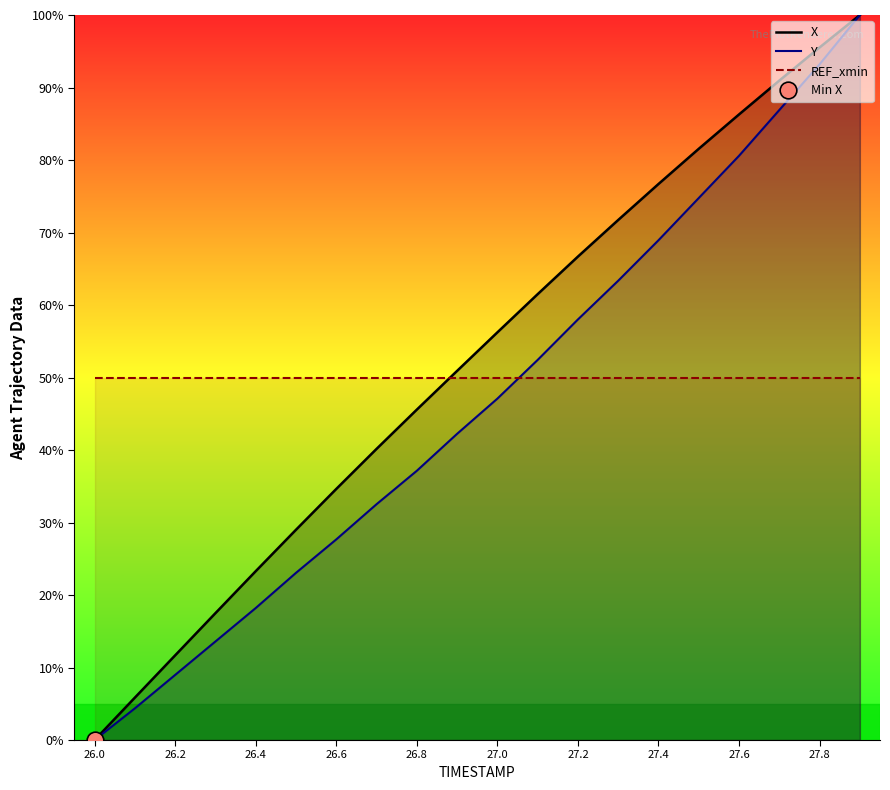

What is the label of the 3rd point from the right?

17